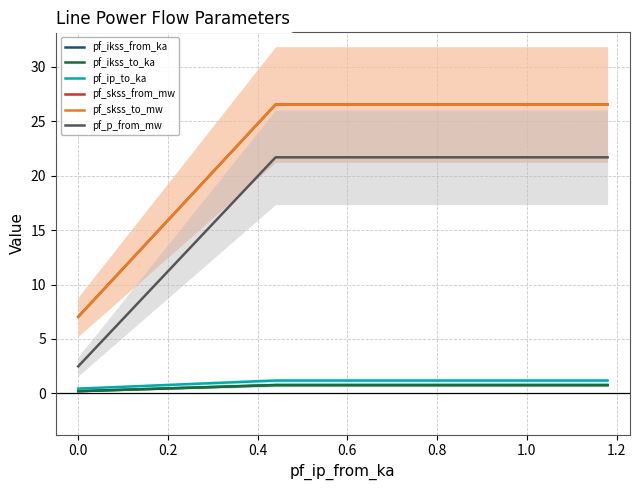

Which category has the lowest value in the pf_skss_from_mw series?

−0.2